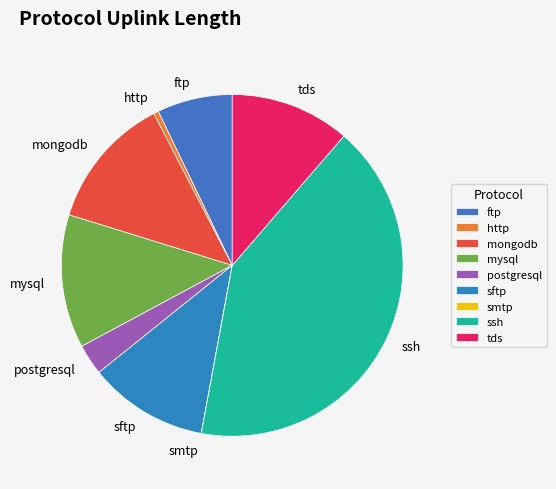

Is there any slice that represents more than half of the pie?

No